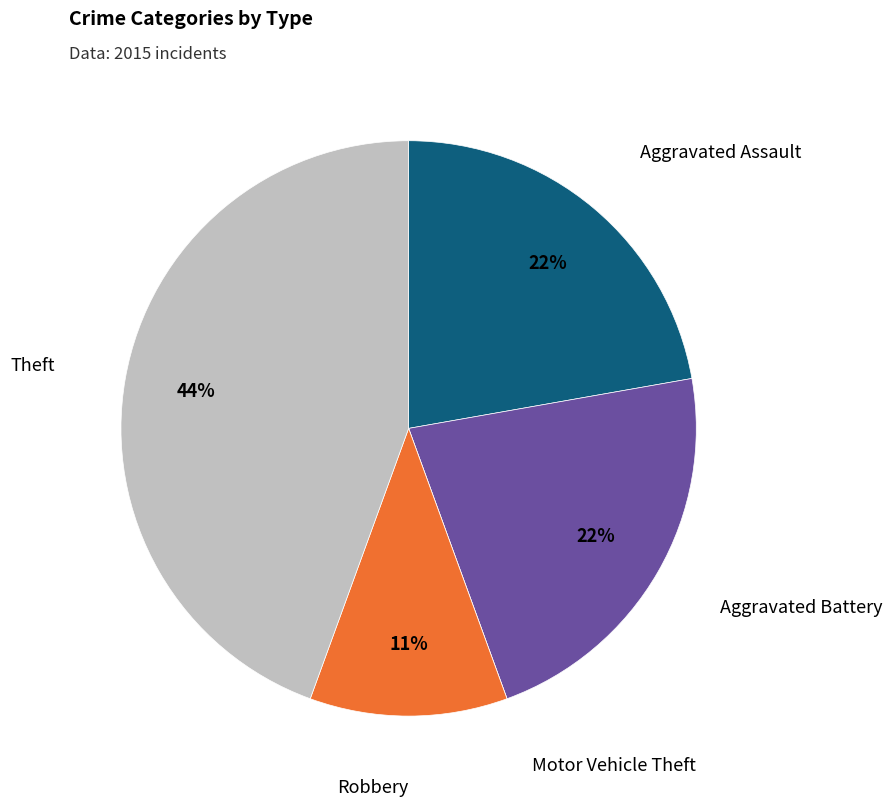

To the nearest percent, what is the difference between the largest and smallest slice percentages?

44%